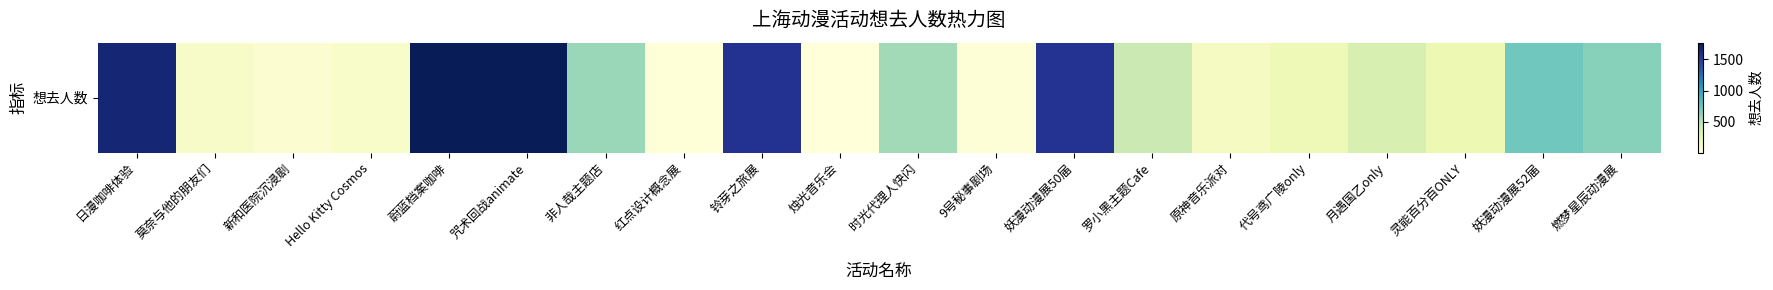

Which category has the highest value across all series?

咒术回战animate